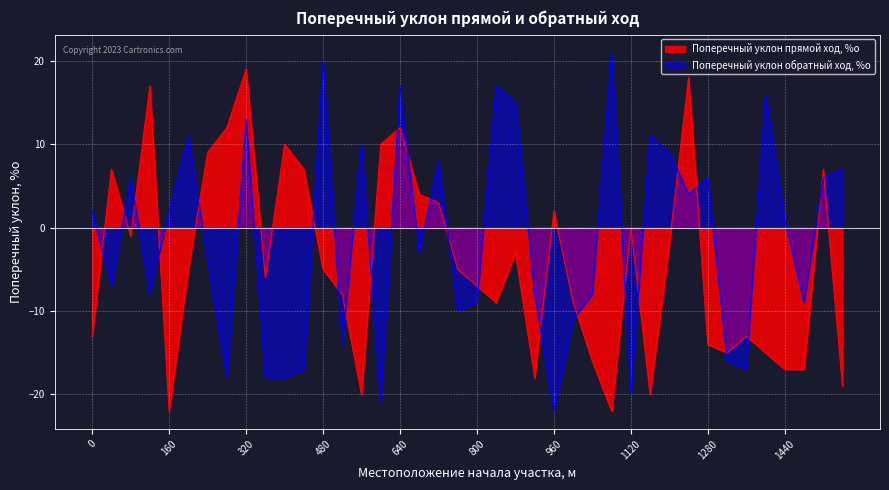

What are all the series names shown in the legend?

Поперечный уклон прямой ход, %о, Поперечный уклон обратный ход, %о